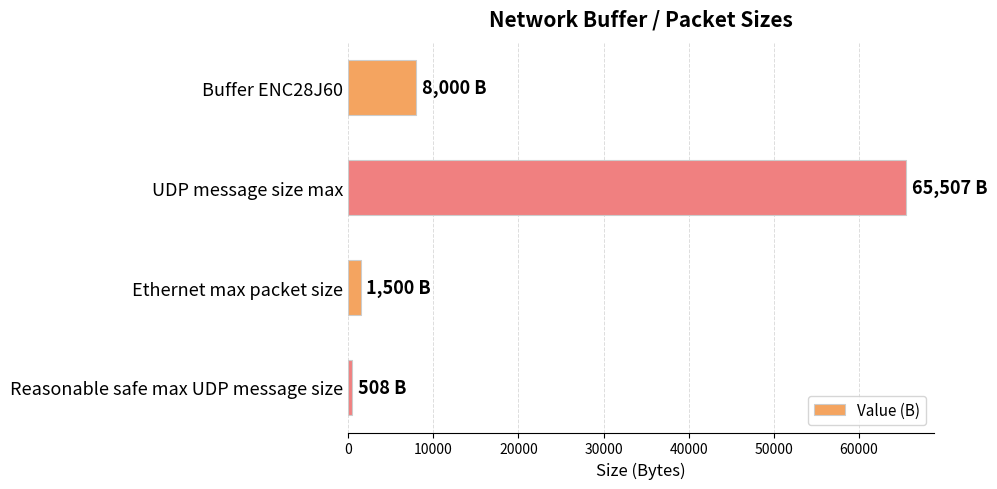

What is the difference between the maximum and minimum values?

64999